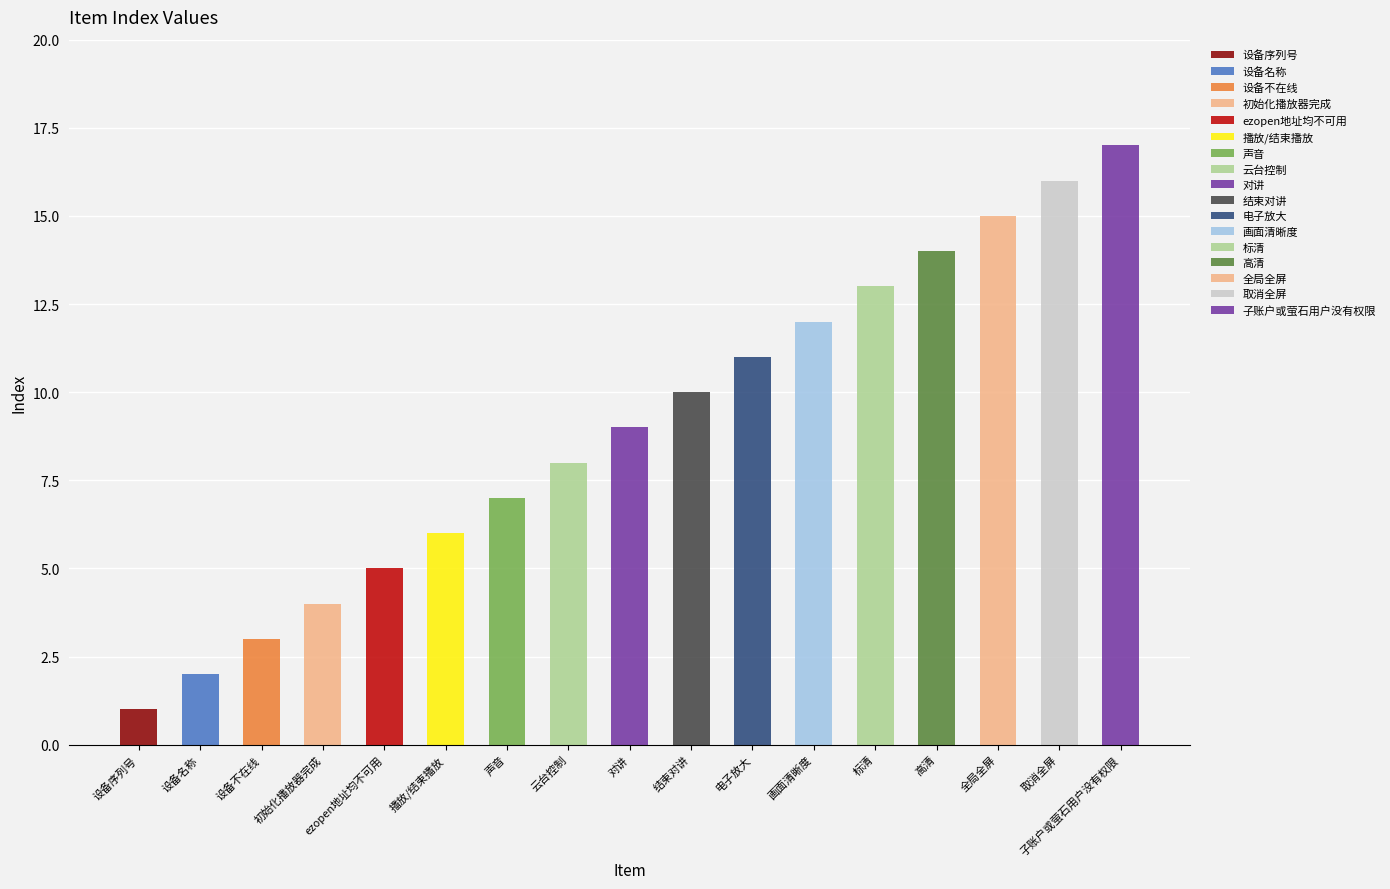

Reading left to right, transcribe all the data shown in this chart.

1	2	3	4	5	6	7	8	9	10	11	12	13	14	15	16	17